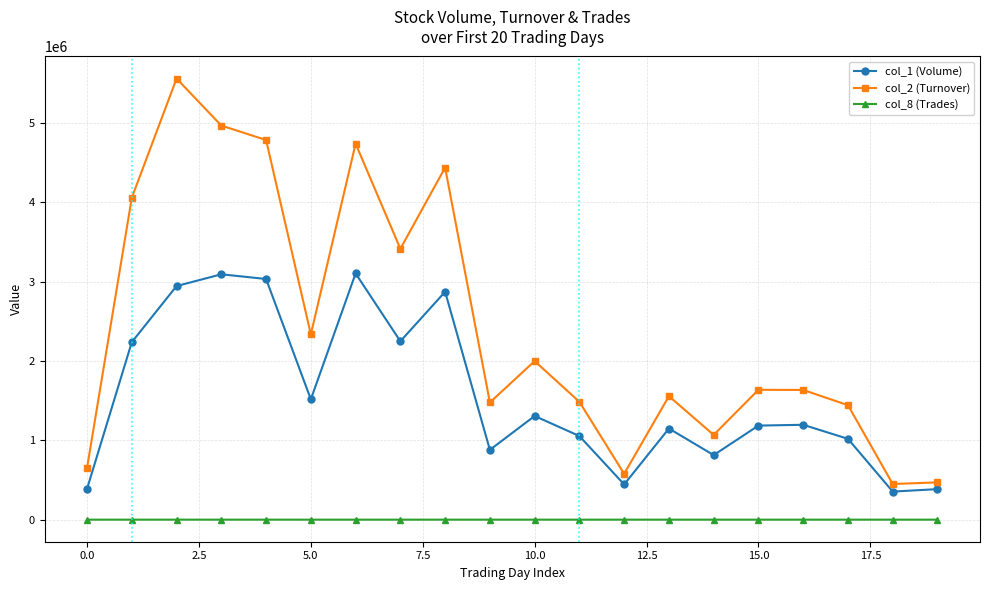

Which series has the widest spread of values?

col_2 (Turnover)